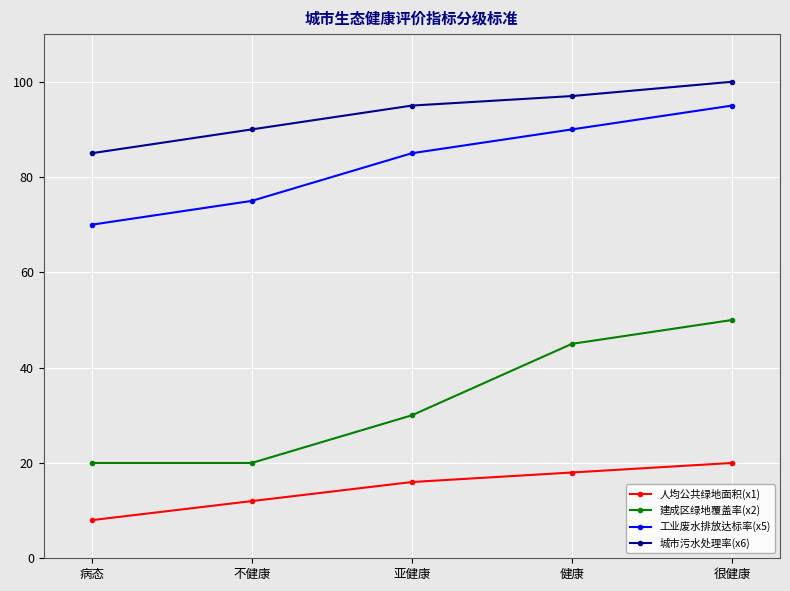

At which category is the sum across all series the highest?

很健康